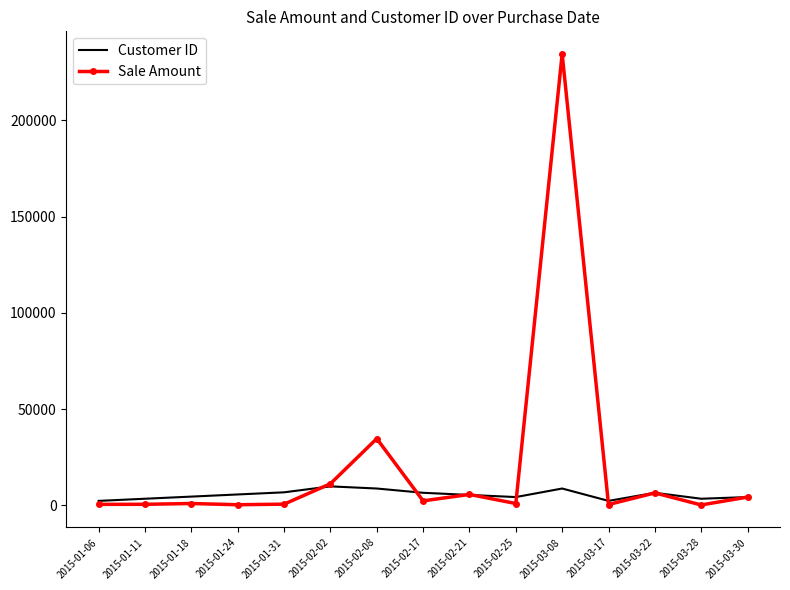

Which series changed the most between 2015-02-08 and 2015-03-17?

Sale Amount